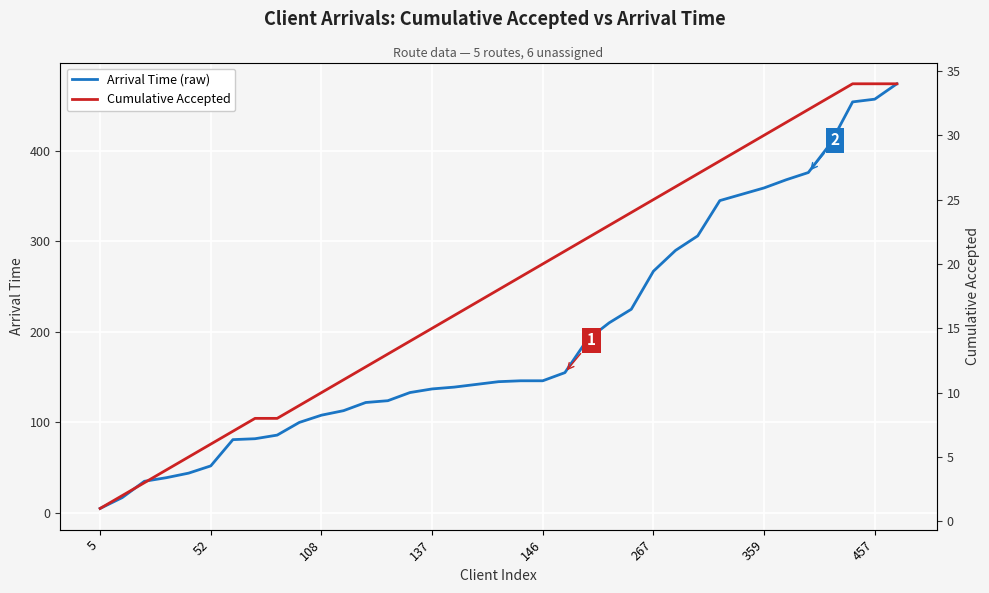

What is the average value of the Arrival Time (raw) series?

195